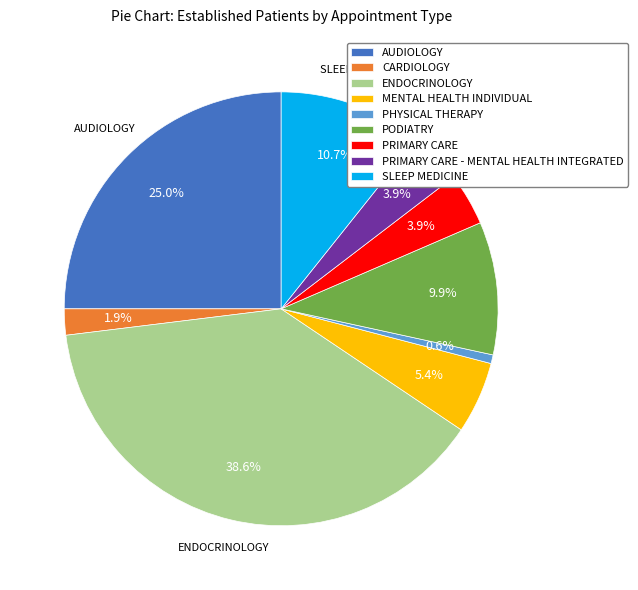

Count the number of slices in the pie.

9